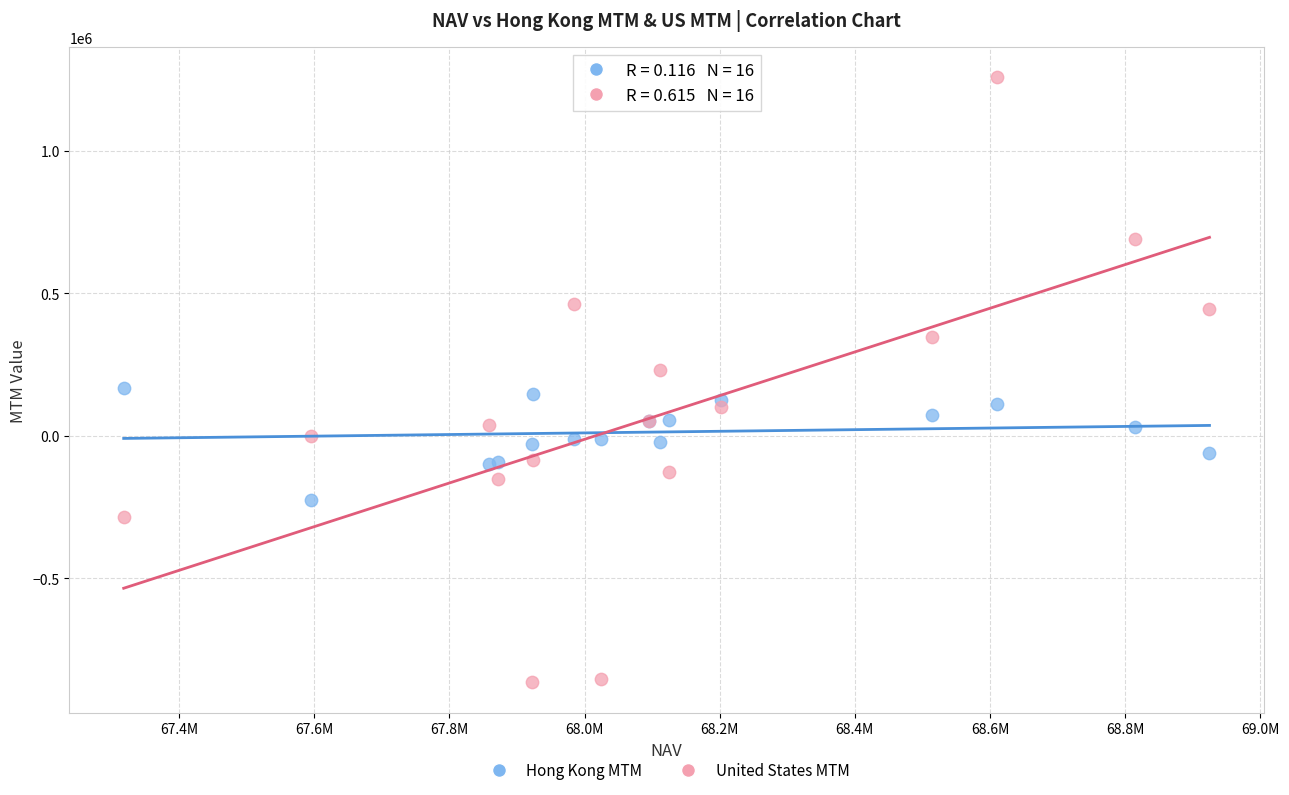

What is the X range (max minus min) for the scatter plot?

1607043.1